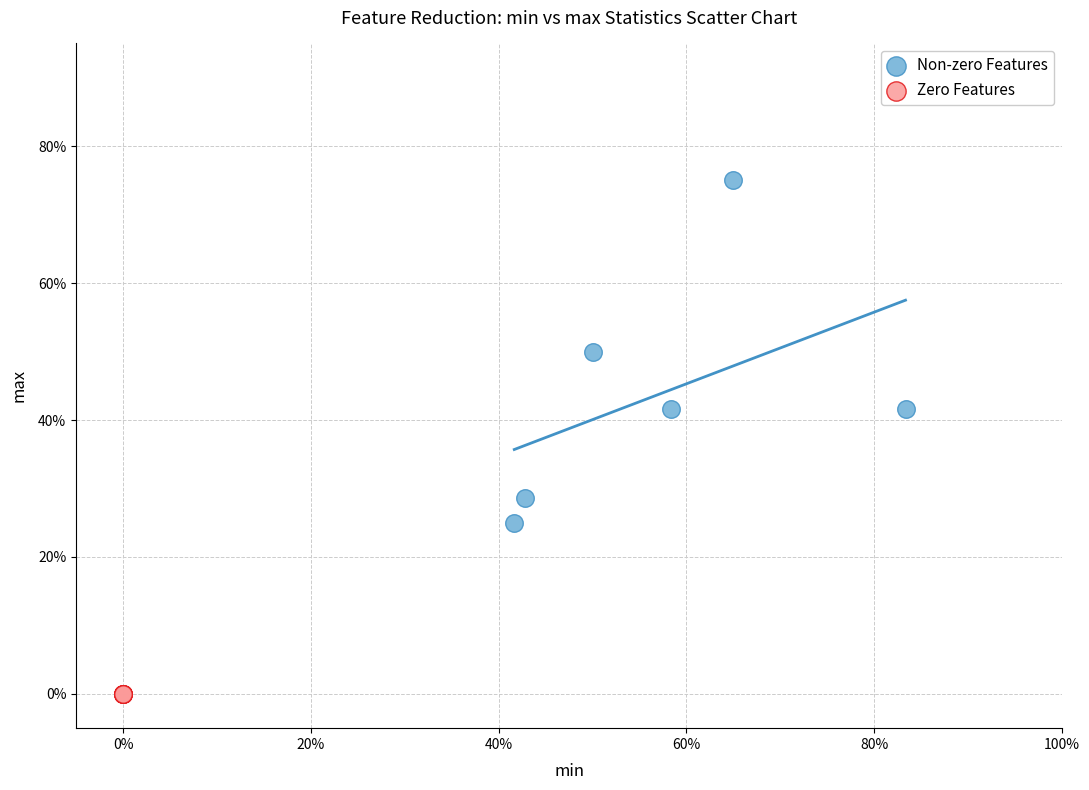

What are all the series names shown in the legend?

Non-zero Features, Zero Features